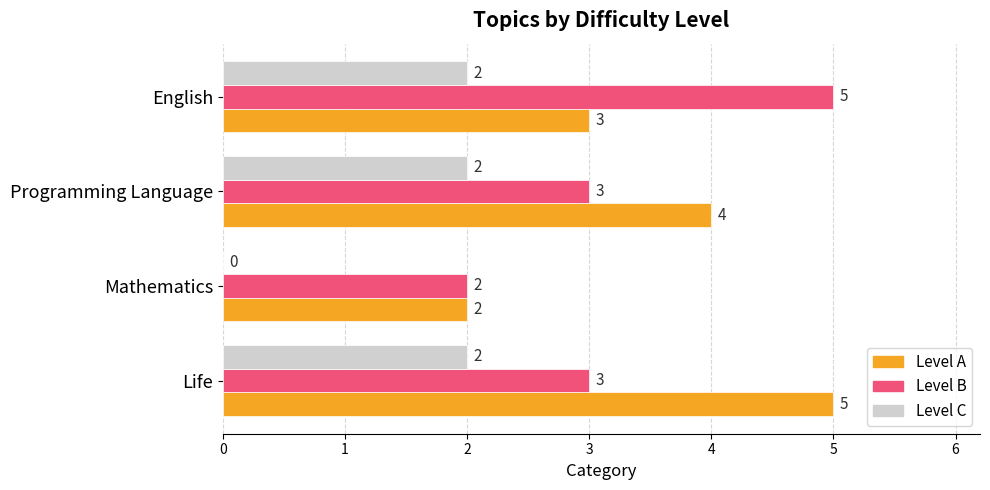

What is the total value across all series at Mathematics?

4